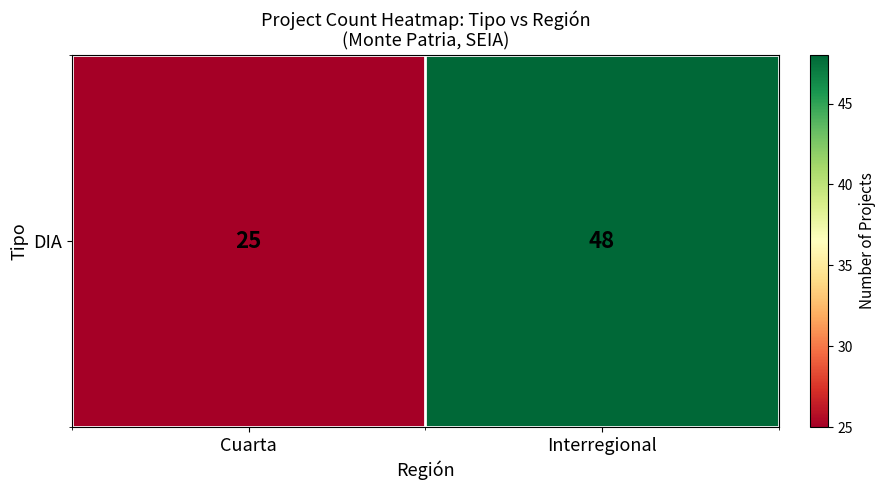

Is it true that the value at Interregional is 14?

False